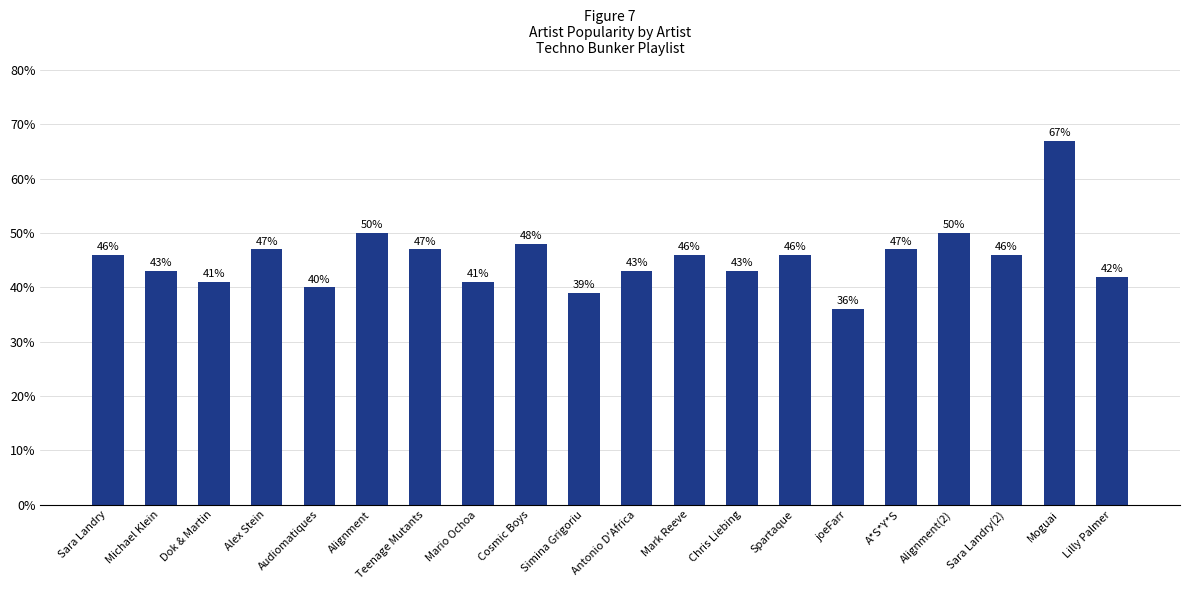

Read the value at Alignment, to the nearest 10.

50